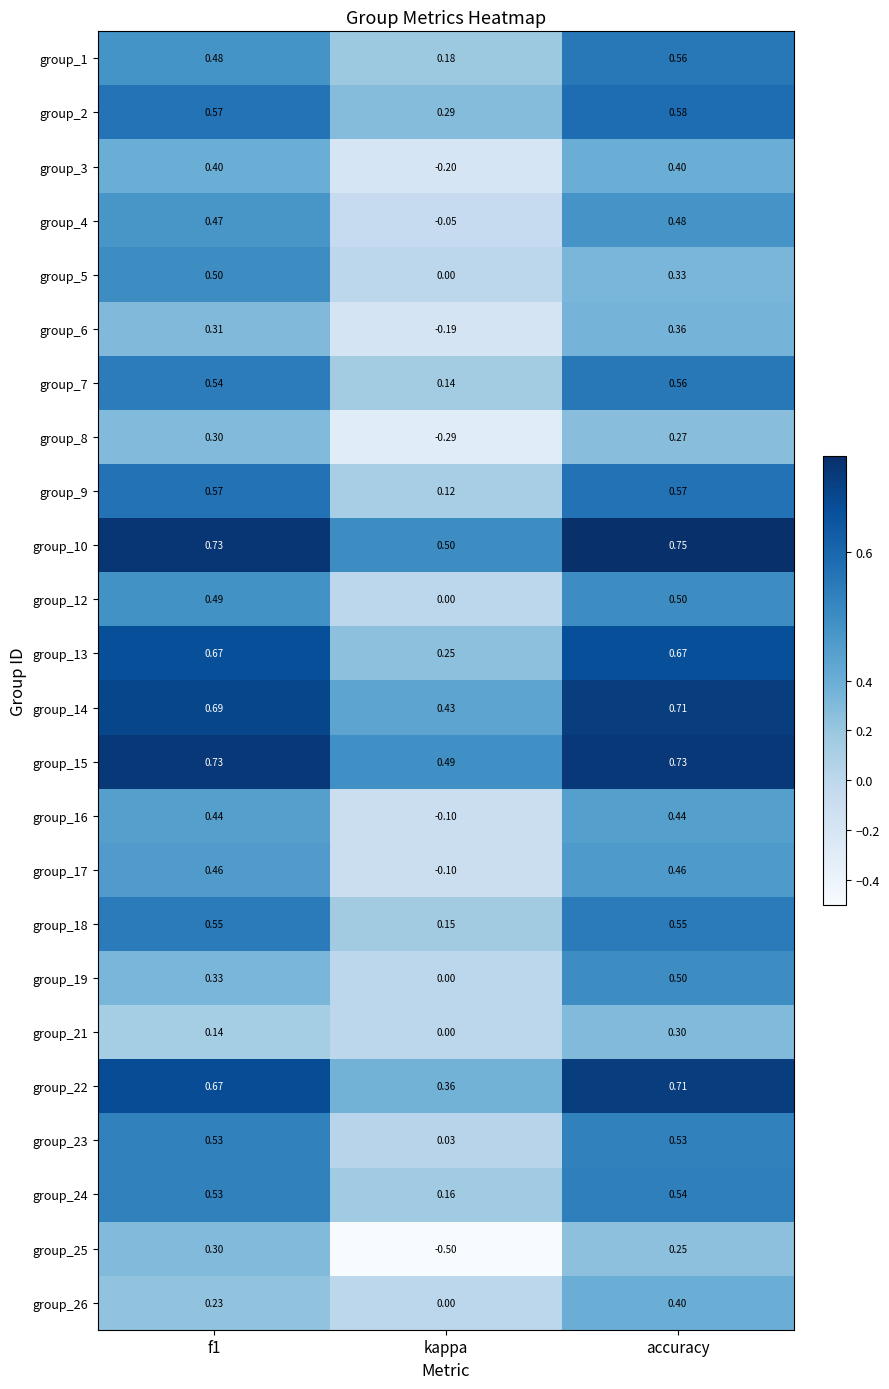

How many distinct data groups are displayed?

24